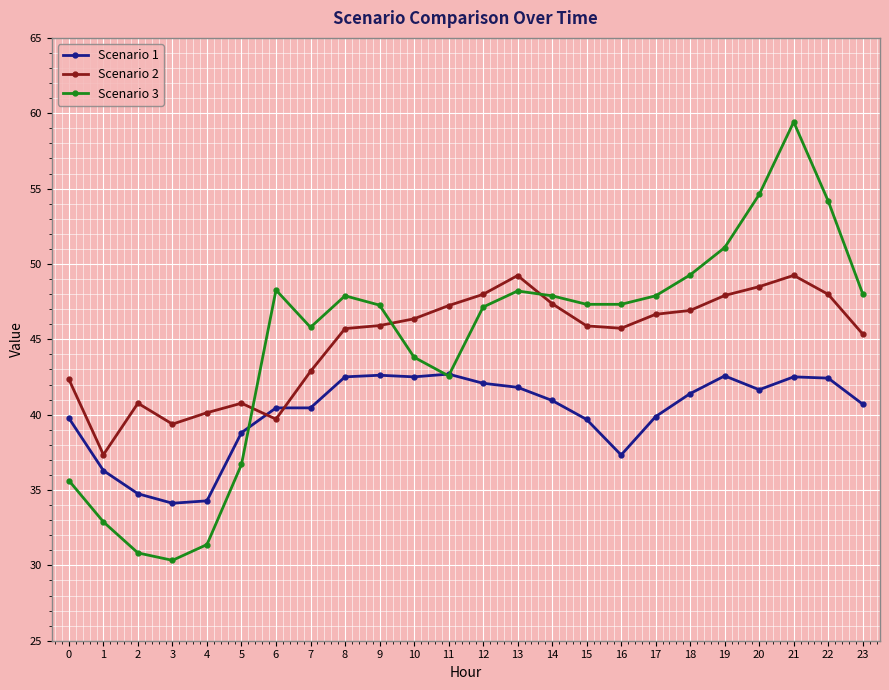

Rank the series at 9 from highest to lowest value.

Scenario 3, Scenario 2, Scenario 1